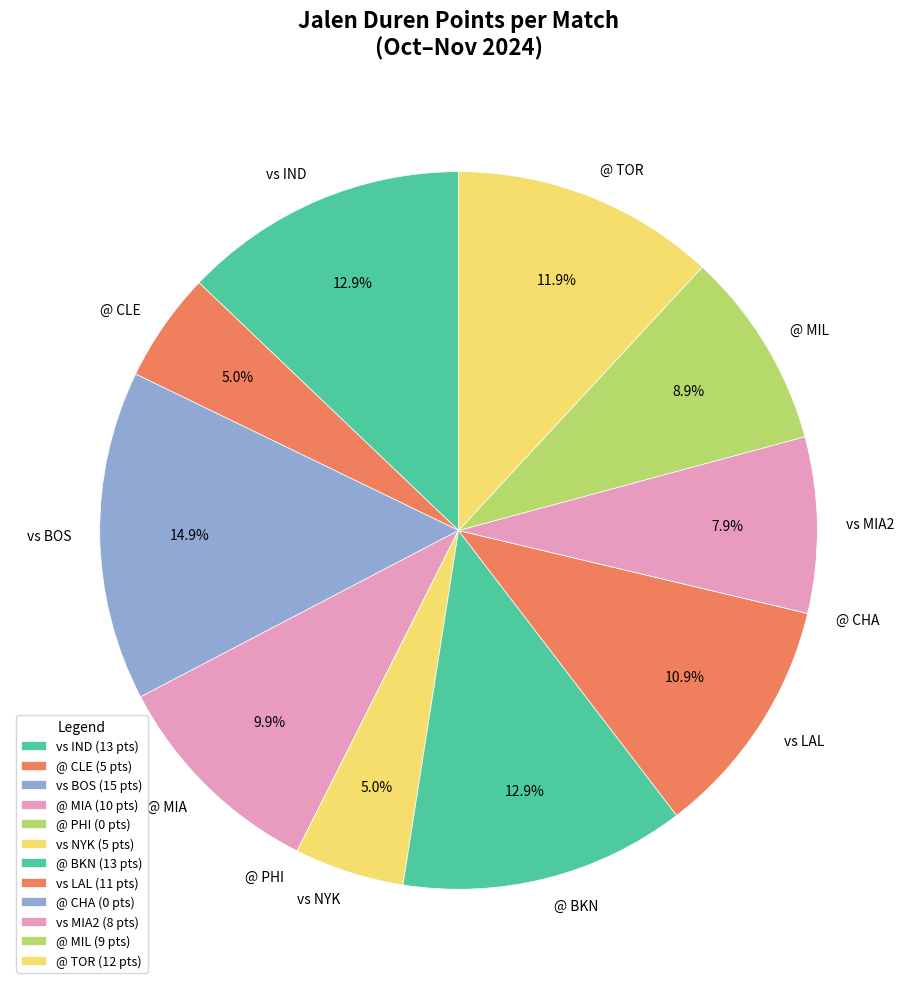

To the nearest percent, what is the difference between the largest and smallest slice percentages?

15%